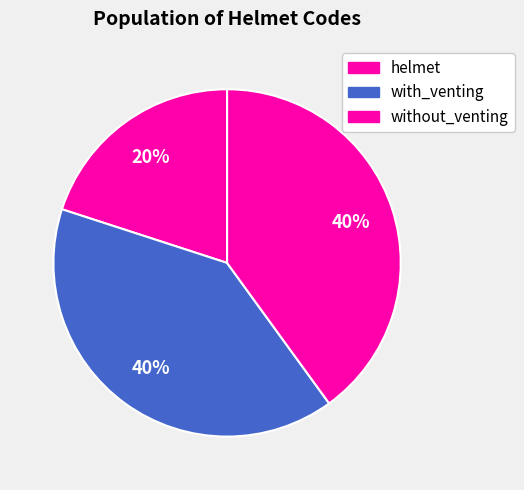

To the nearest percent, what percentage of the pie is without_venting?

40%